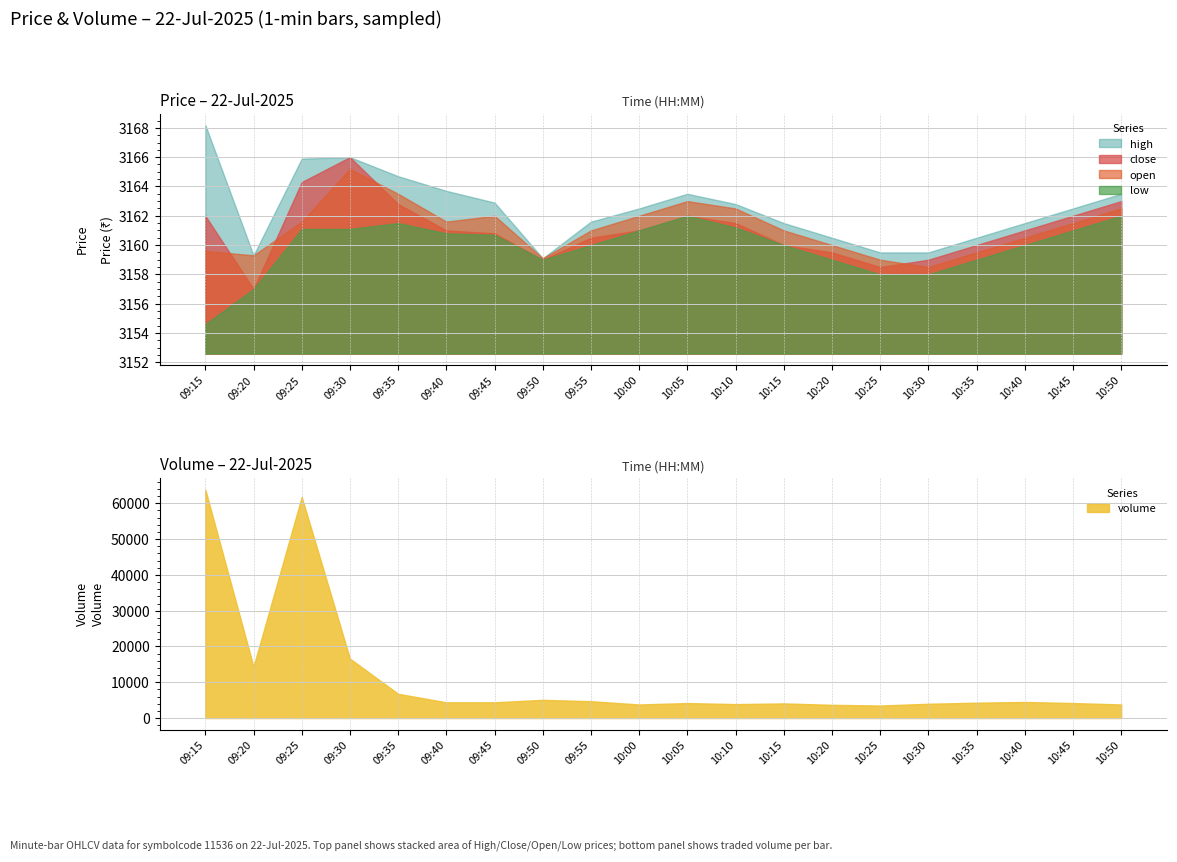

What position from the right is 10:50?

1